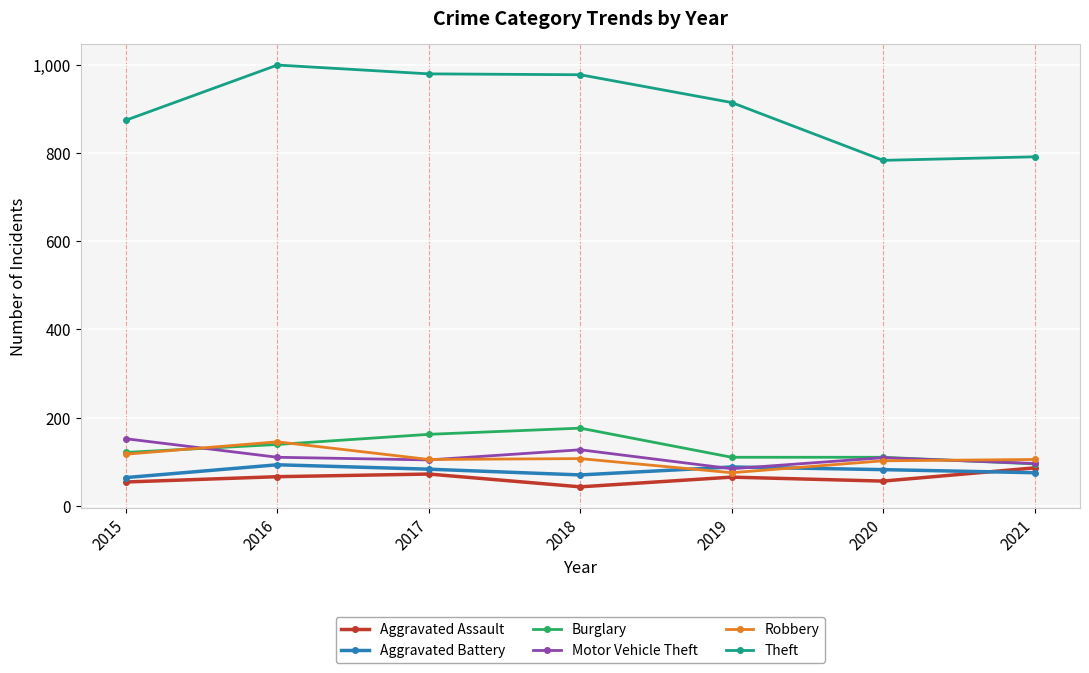

What is the total value across all series at 2020?

1242